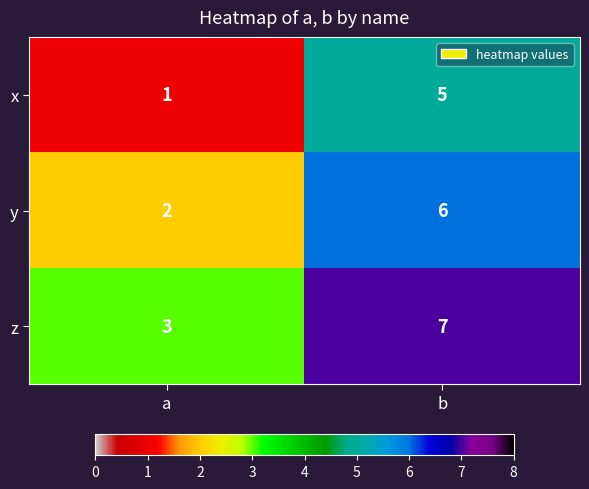

At a, list the series in order from smallest to largest.

x, y, z